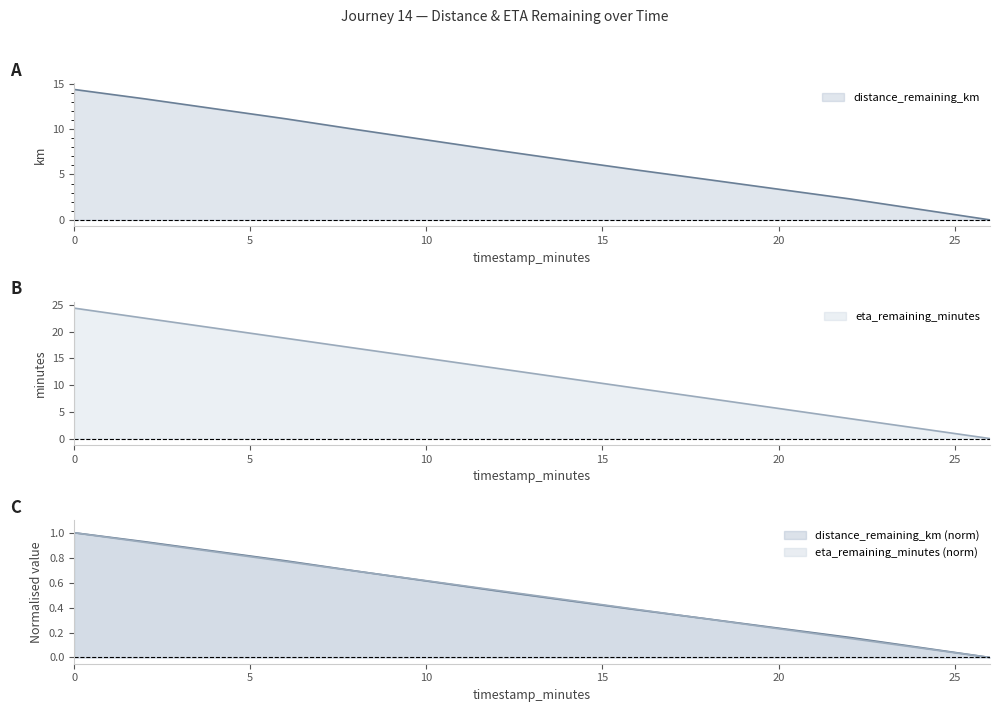

Which category has the lowest value across all series?

26.0